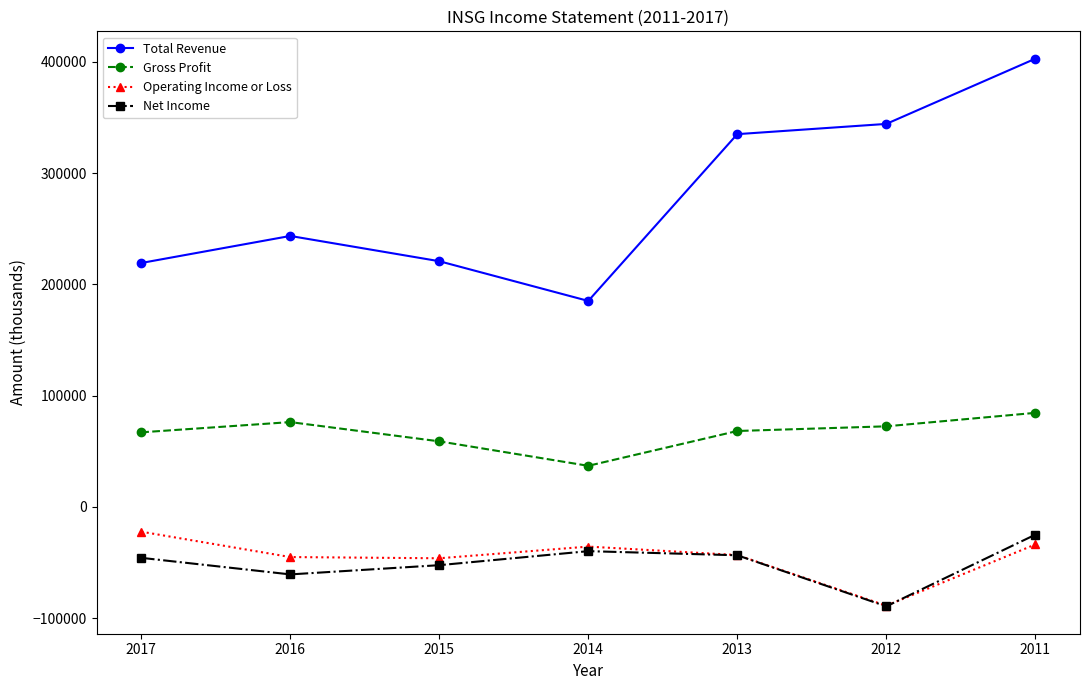

The value of Operating Income or Loss at 2012 is -43993. True or false?

False